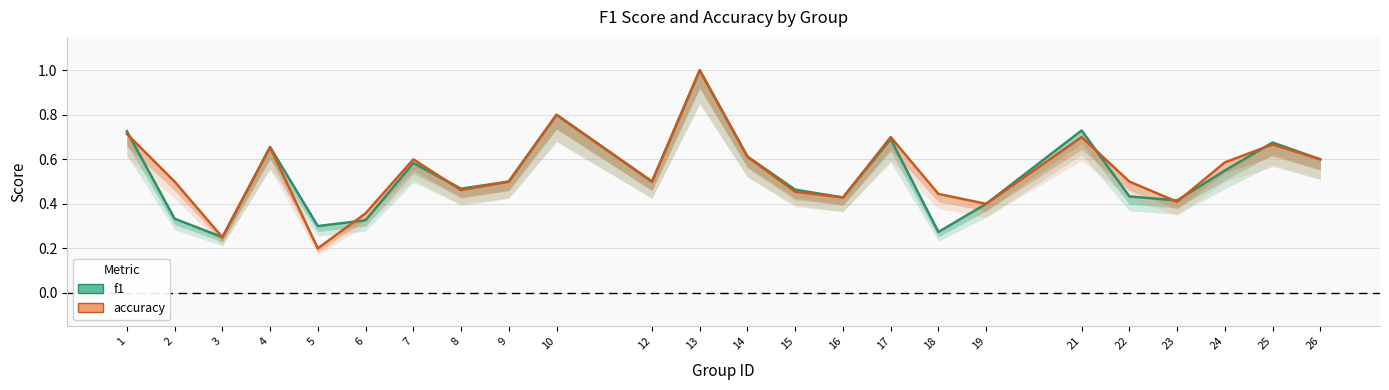

What is the value of the f1 point at the 10th from the left?

0.8